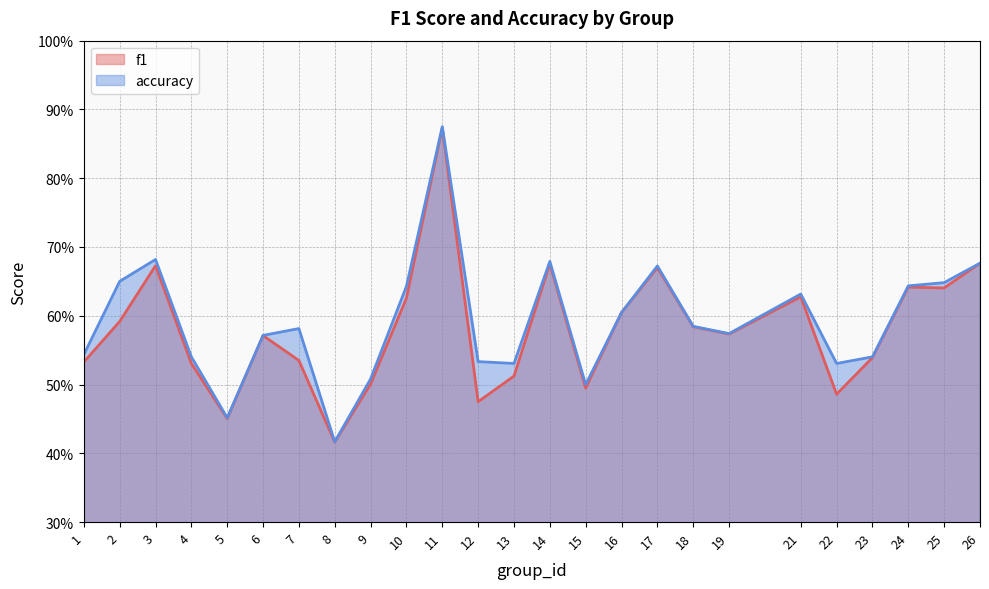

True or false: accuracy and f1 cross at least once.

False